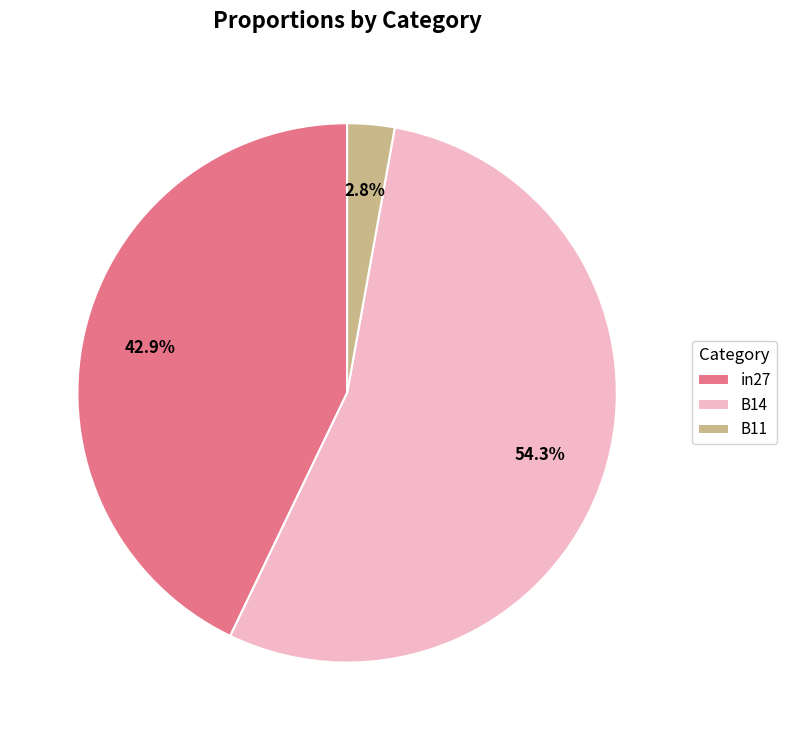

What is the majority slice?

B14